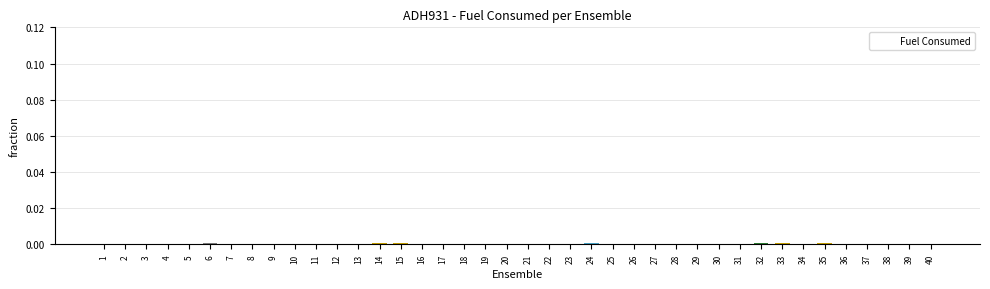

Is it true that the value at 23 is 0.0?

True